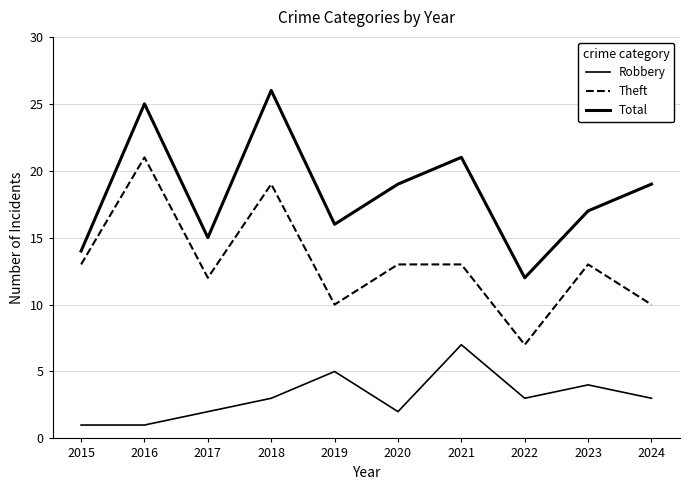

What is the value of the Robbery point at the 8th from the left?

3